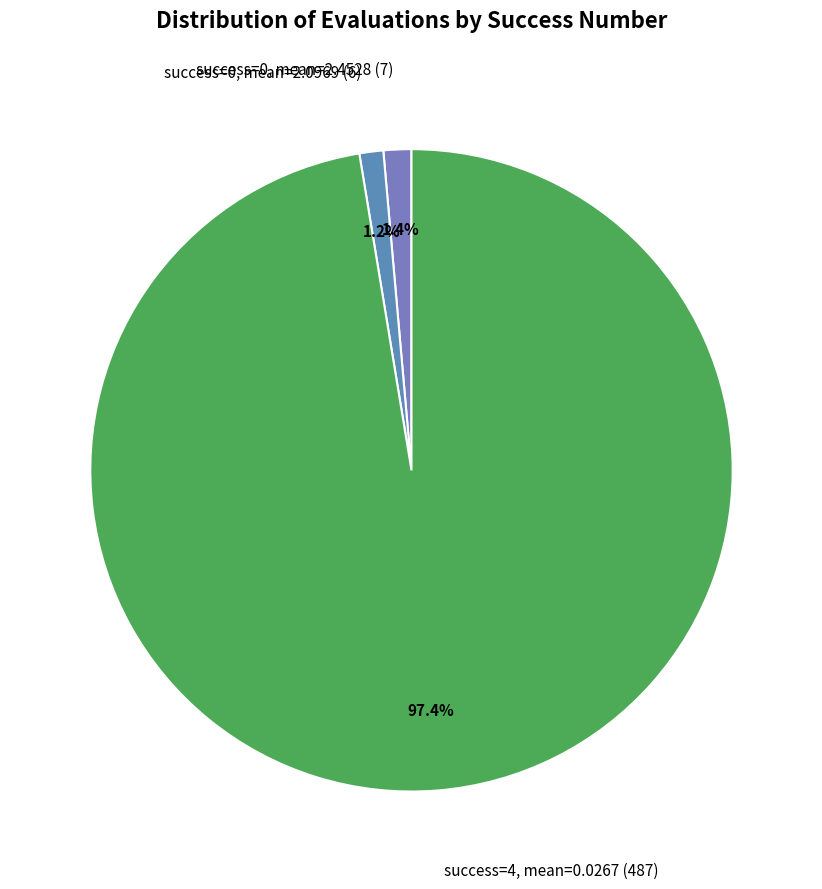

Does any single category account for the majority?

Yes